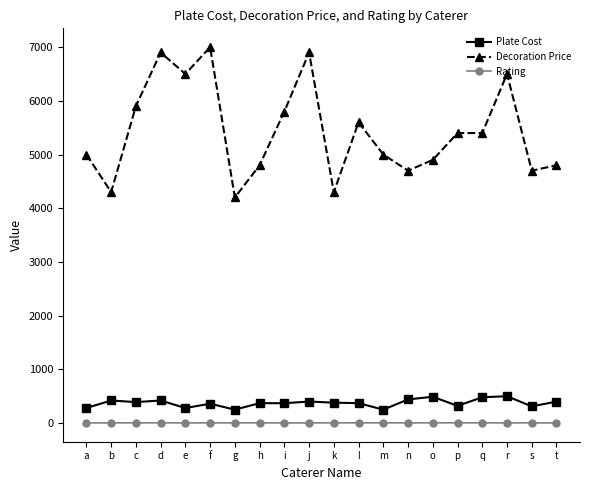

What is the spread (max minus min) of values at f?

6996.7